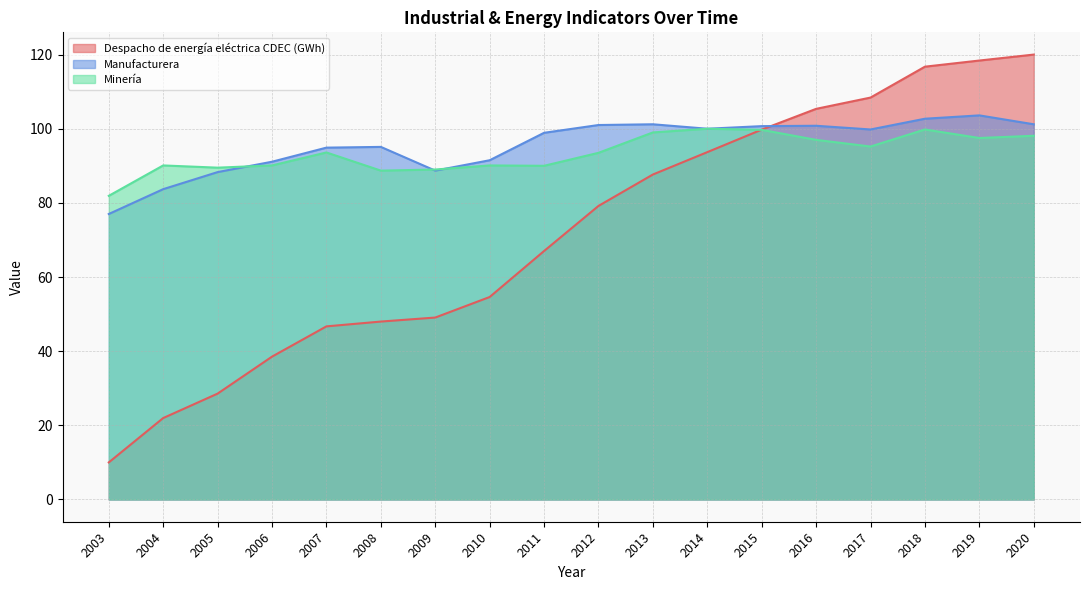

List the series in order of their peak value, highest first.

Despacho de energía eléctrica CDEC (GWh), Manufacturera, Minería